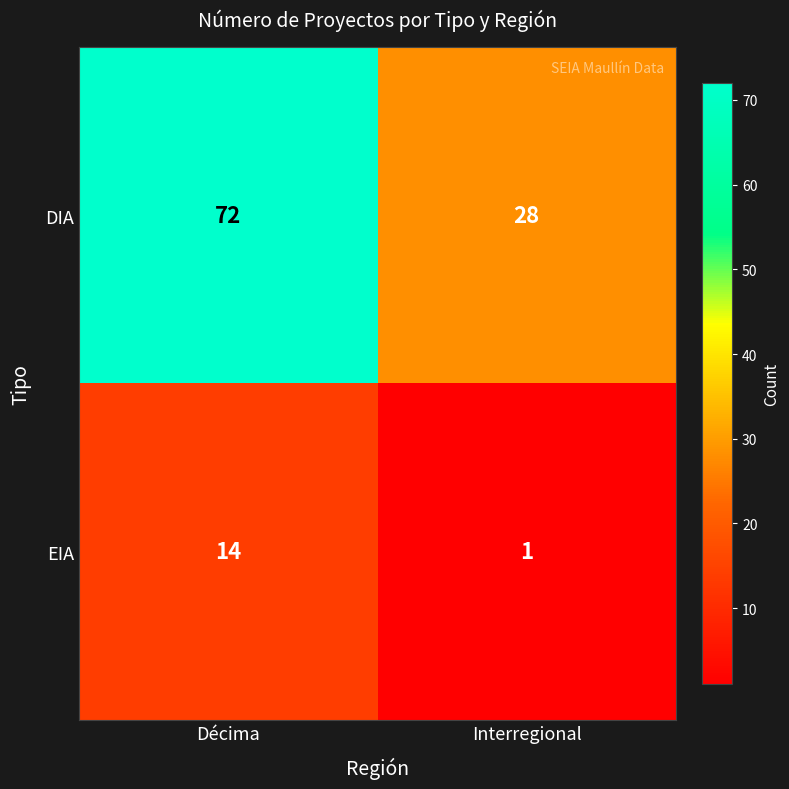

What is the difference between the highest and lowest values at Décima?

58